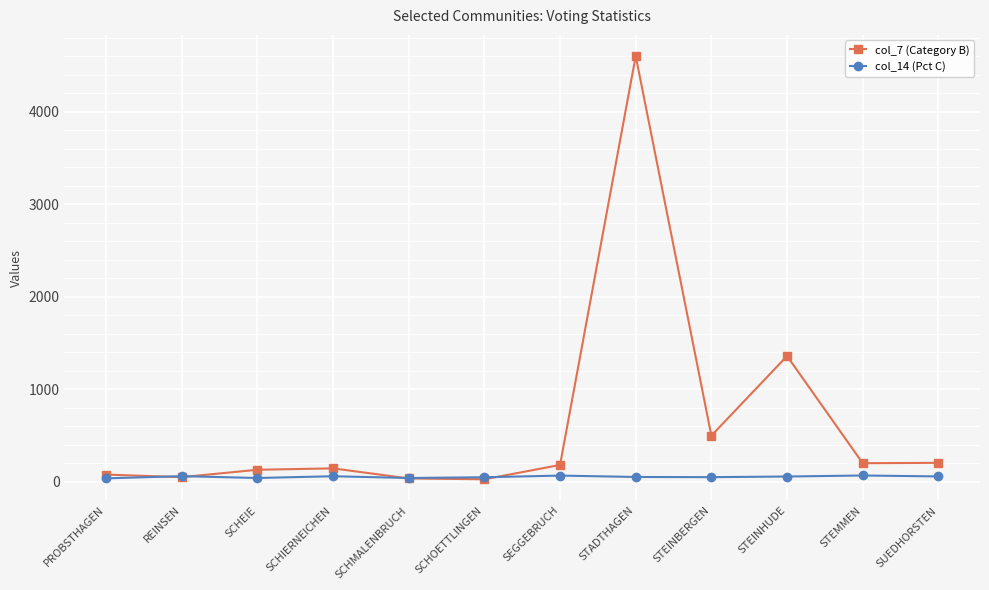

At STEINHUDE, list the series in order from largest to smallest.

col_7 (Category B), col_14 (Pct C)